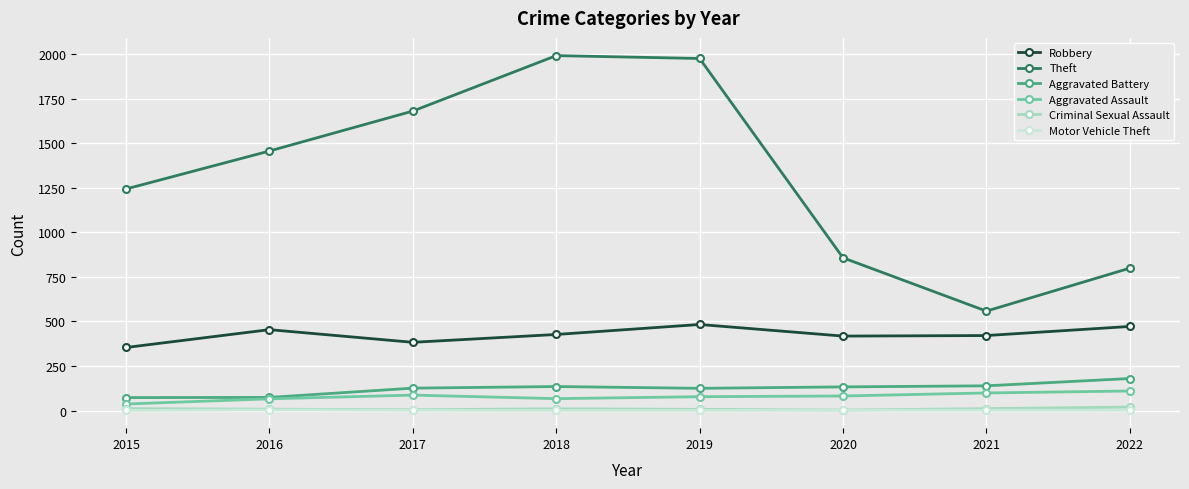

What is the total value across all series at 2021?

1230